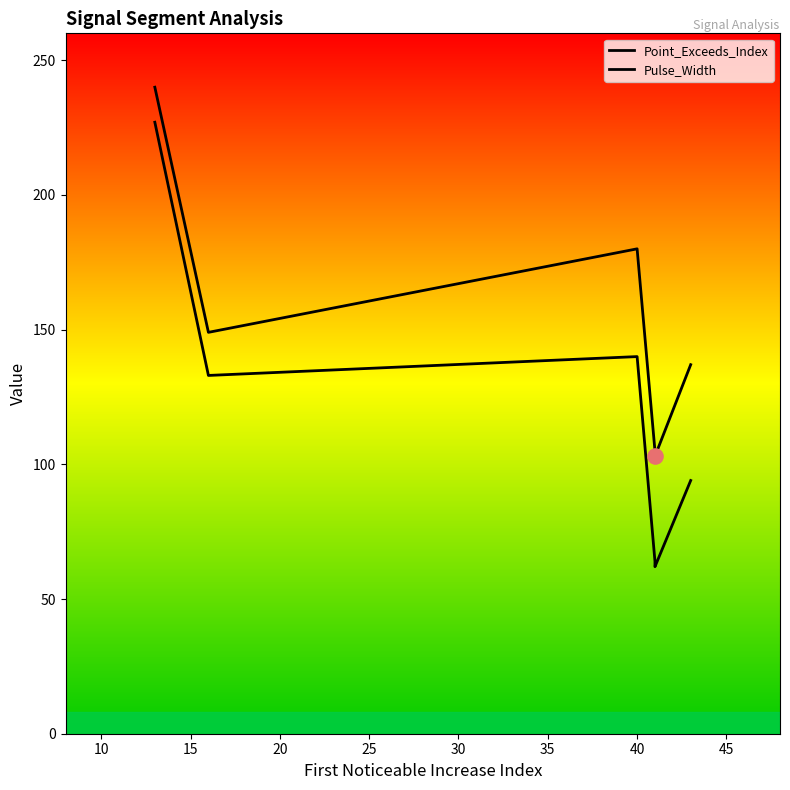

At how many categories does at least one series exceed 155?

2